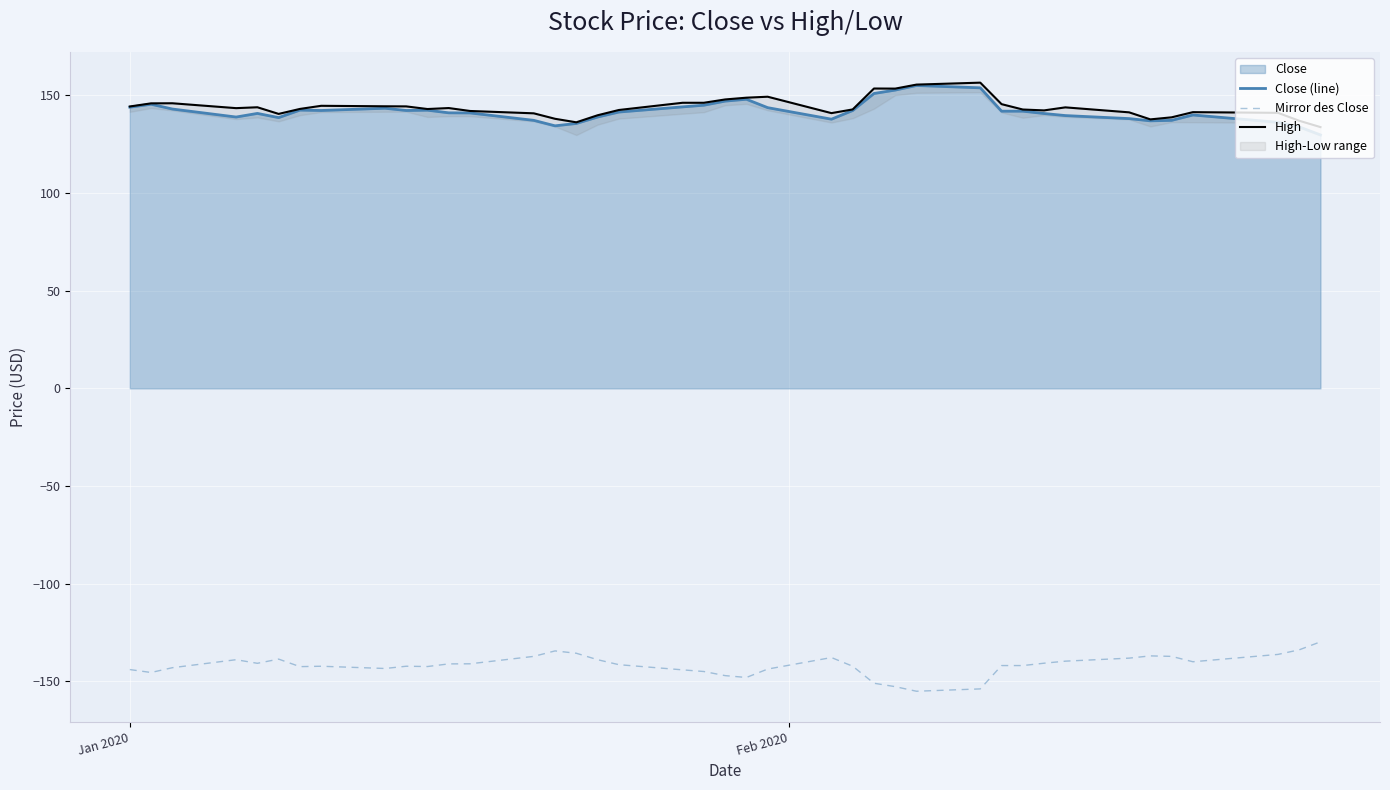

What is the average value of the High series?

143.8